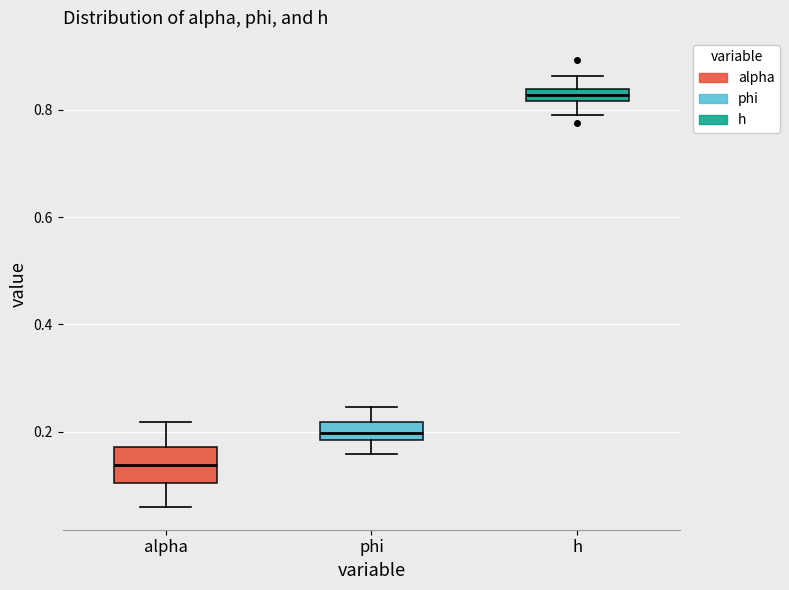

Which box's median line is the highest?

h